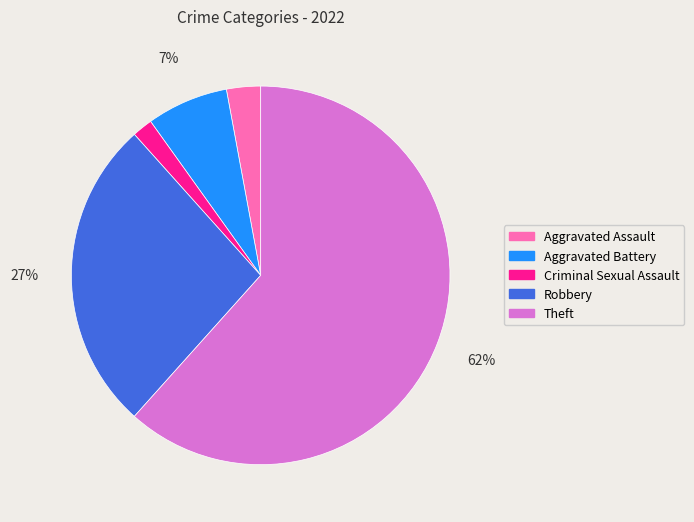

Is it true that Aggravated Assault is 3% of the pie?

True